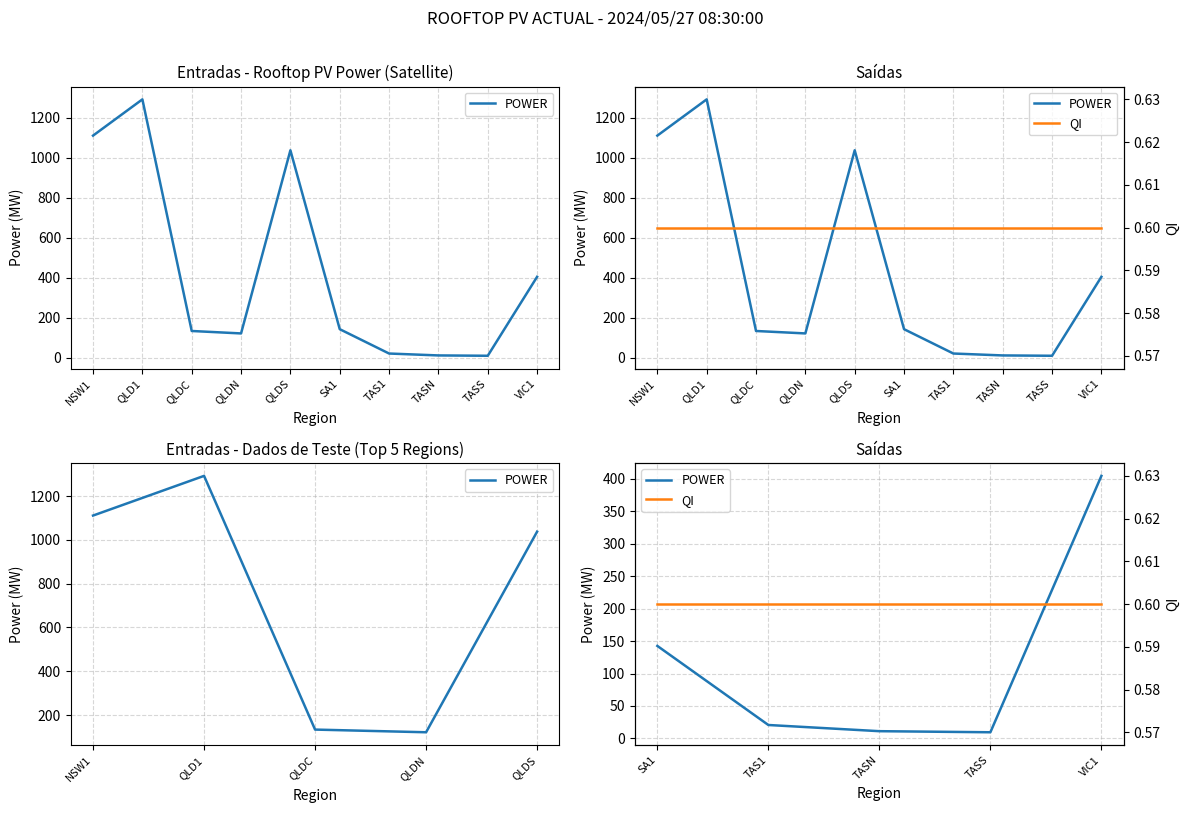

What position from the right is TAS1?

4